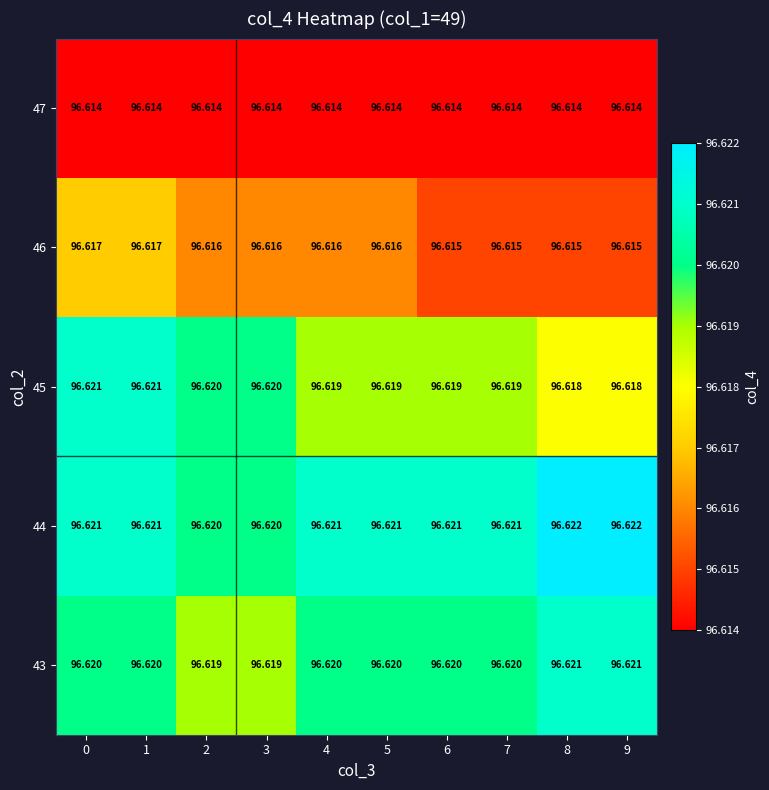

Is the value of 47 at 8 greater than the value of 45 at 1?

No